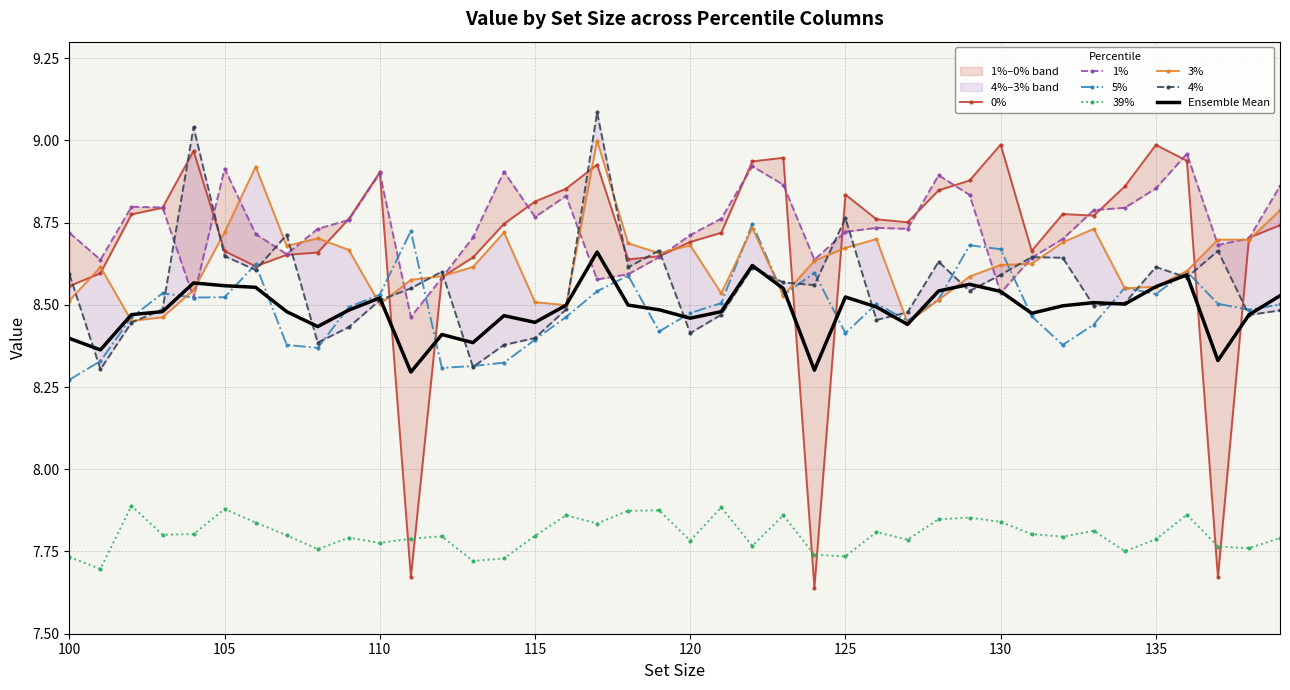

Which series has the largest total across all categories?

1%